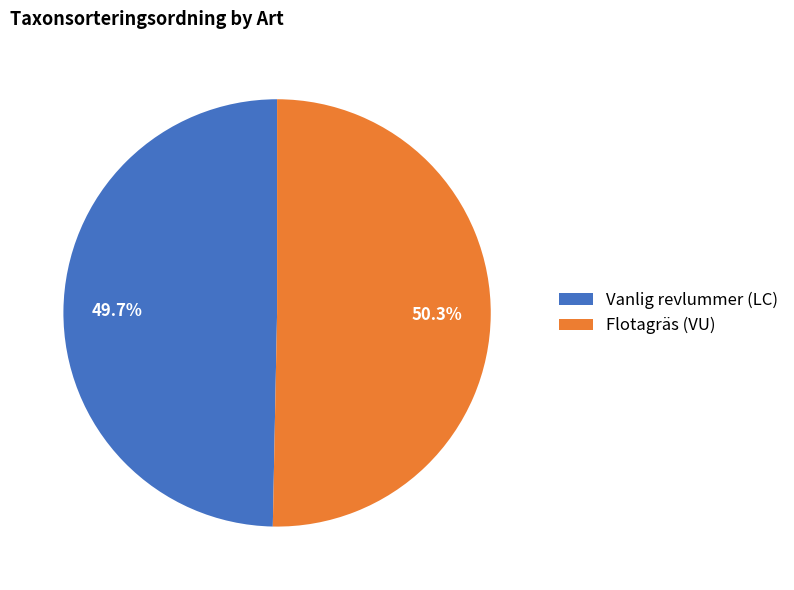

To the nearest percent, what portion does Flotagräs (VU) represent?

50%